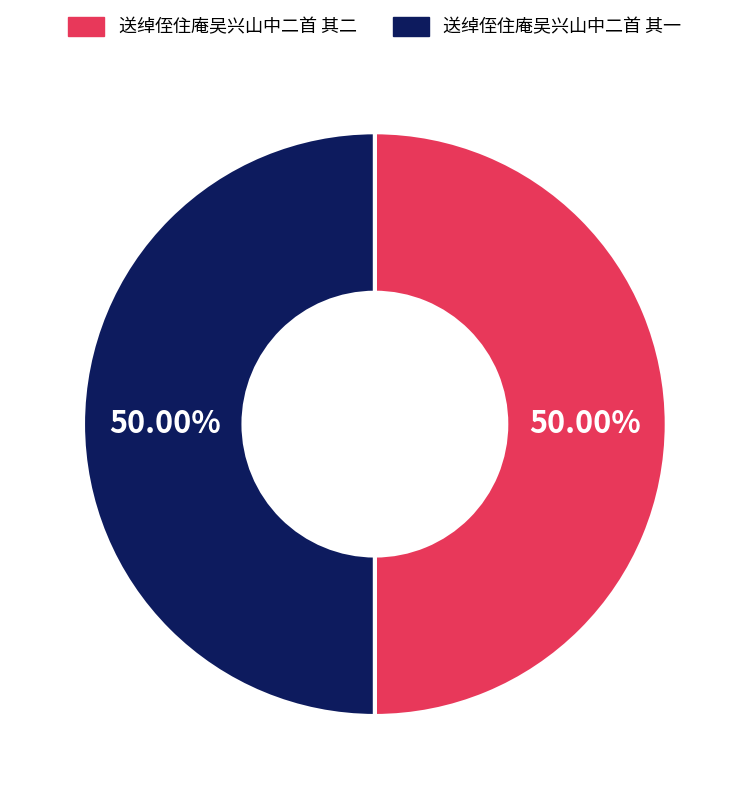

What percentage is the 送绰侄住庵吴兴山中二首 其二 slice, to the nearest percent?

50%